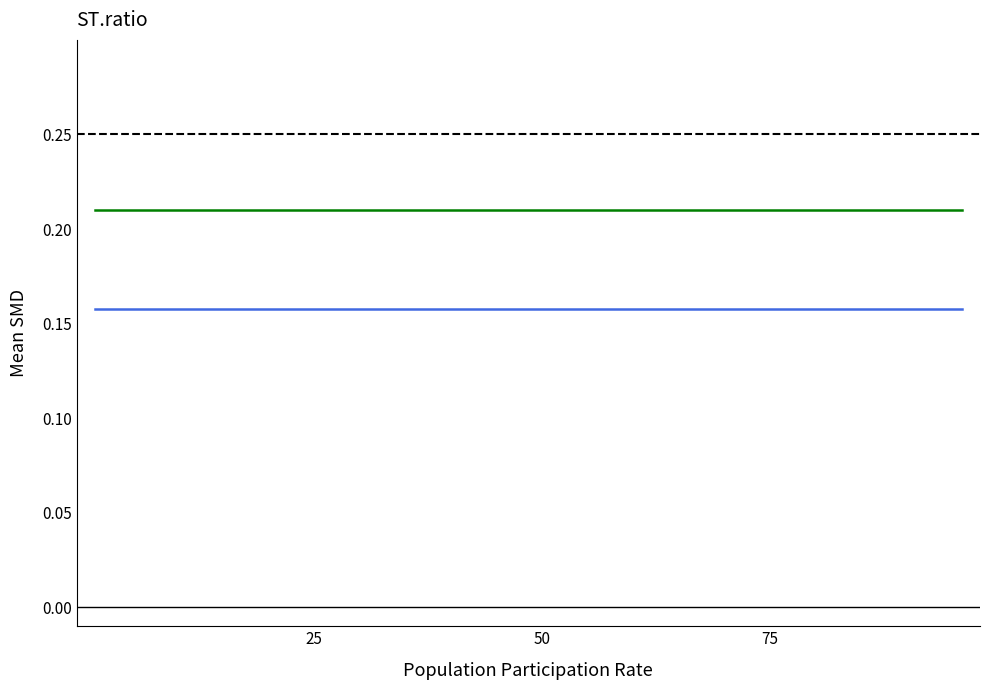

True or false: col_1 and col_2 intersect in this chart.

False